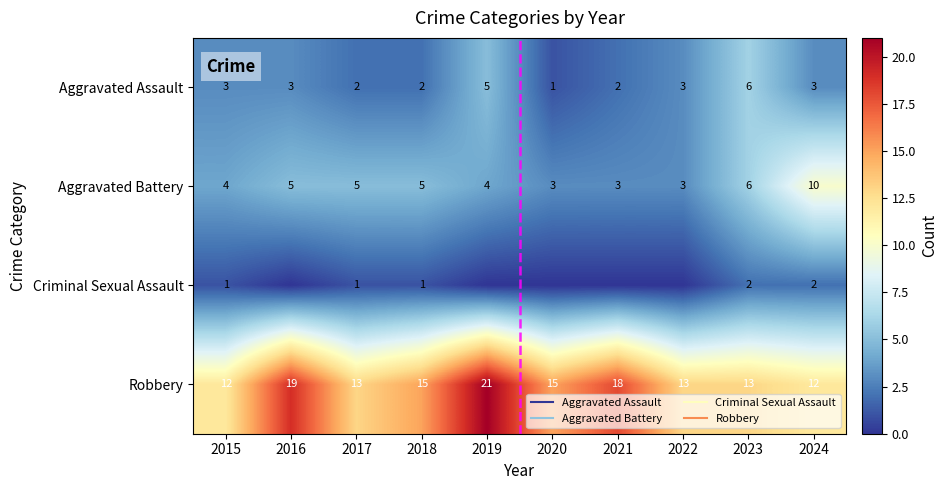

Which category has the lowest value in the Aggravated Battery series?

2020